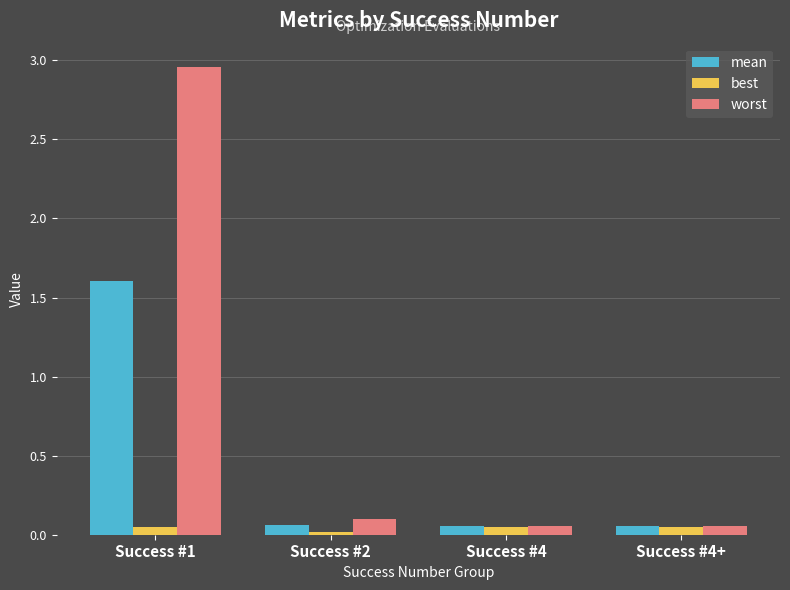

Which category has the highest value in the mean series?

Success #1